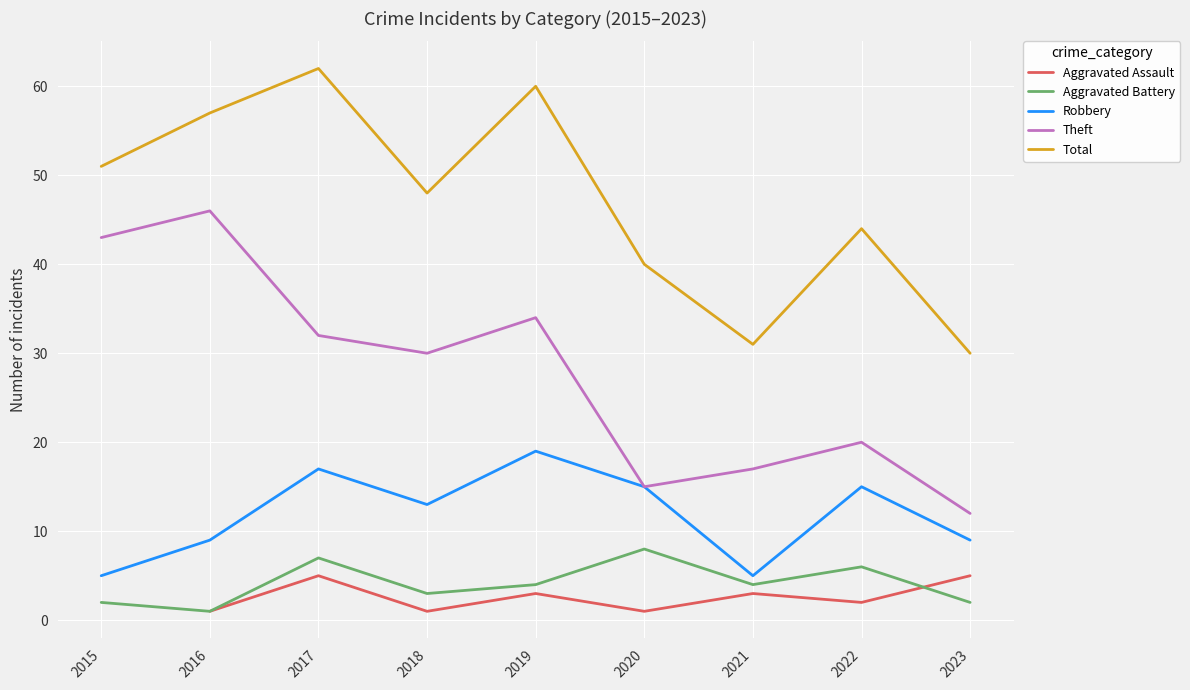

List the labels in order of Aggravated Assault value, smallest first.

2018, 2015, 2016, 2020, 2022, 2019, 2021, 2017, 2023